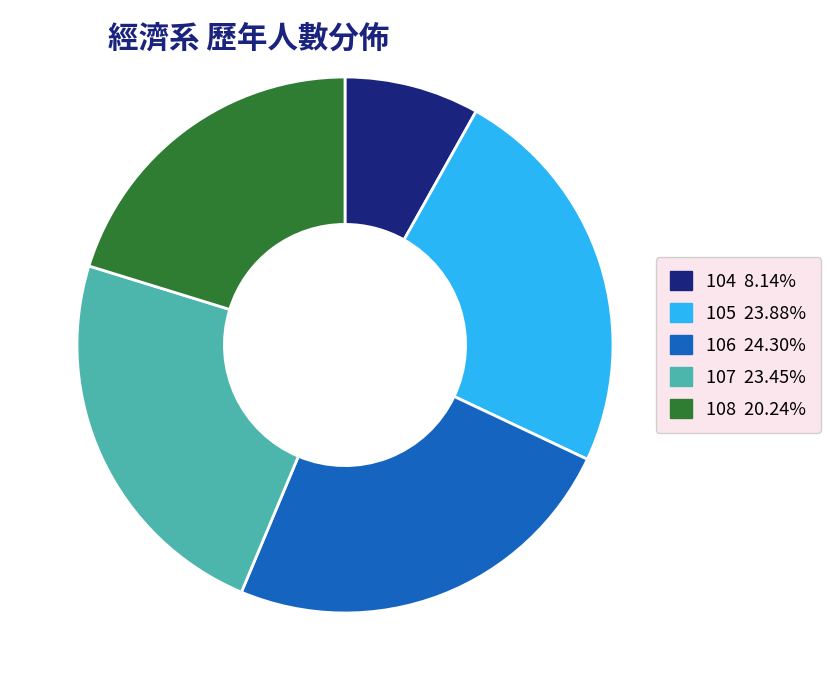

Is the sum of 106 and 105 greater than half?

No